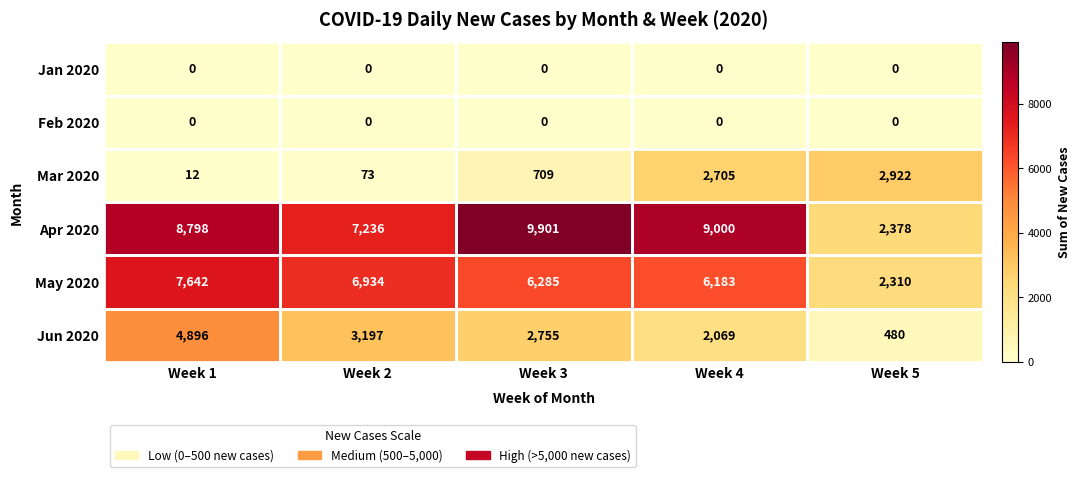

What is the lowest value of the May 2020 series?

2310